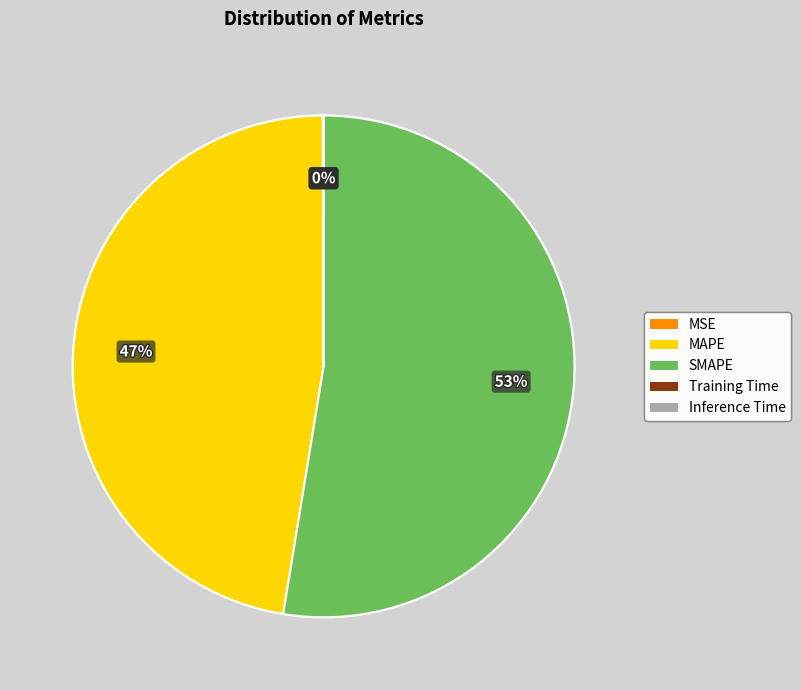

To the nearest percent, what portion does MAPE represent?

47%